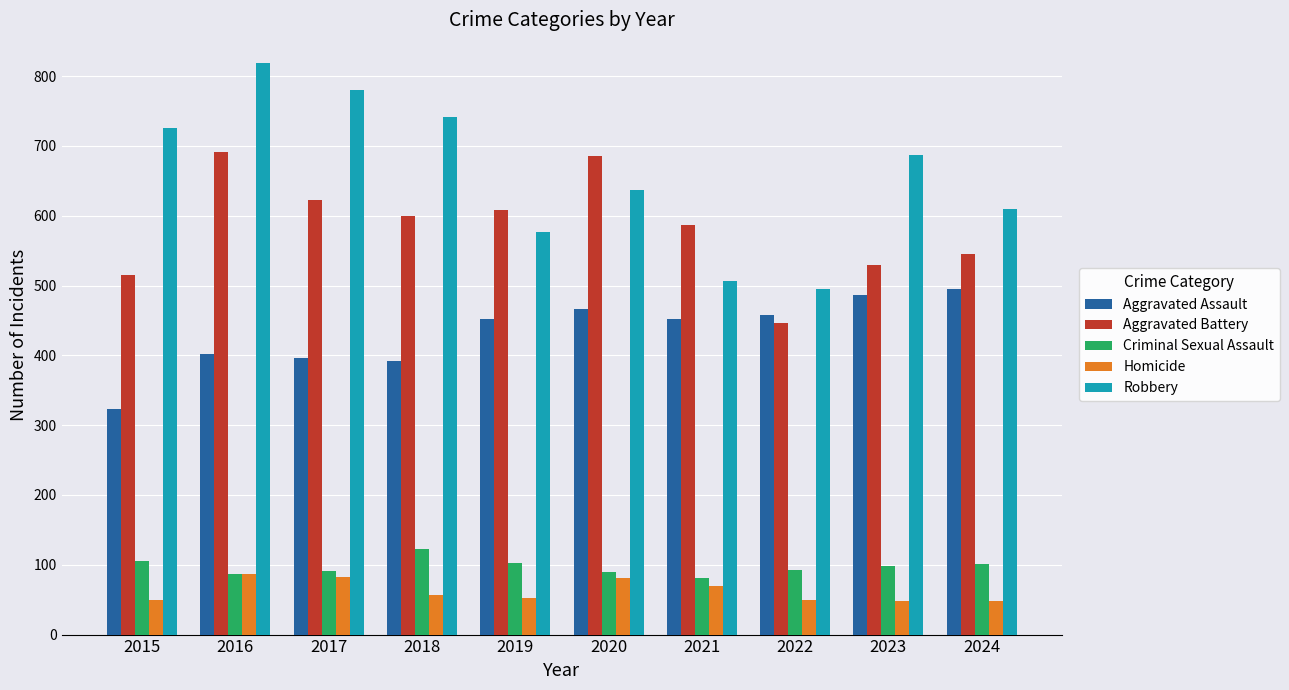

Which series has the largest range (max minus min)?

Robbery